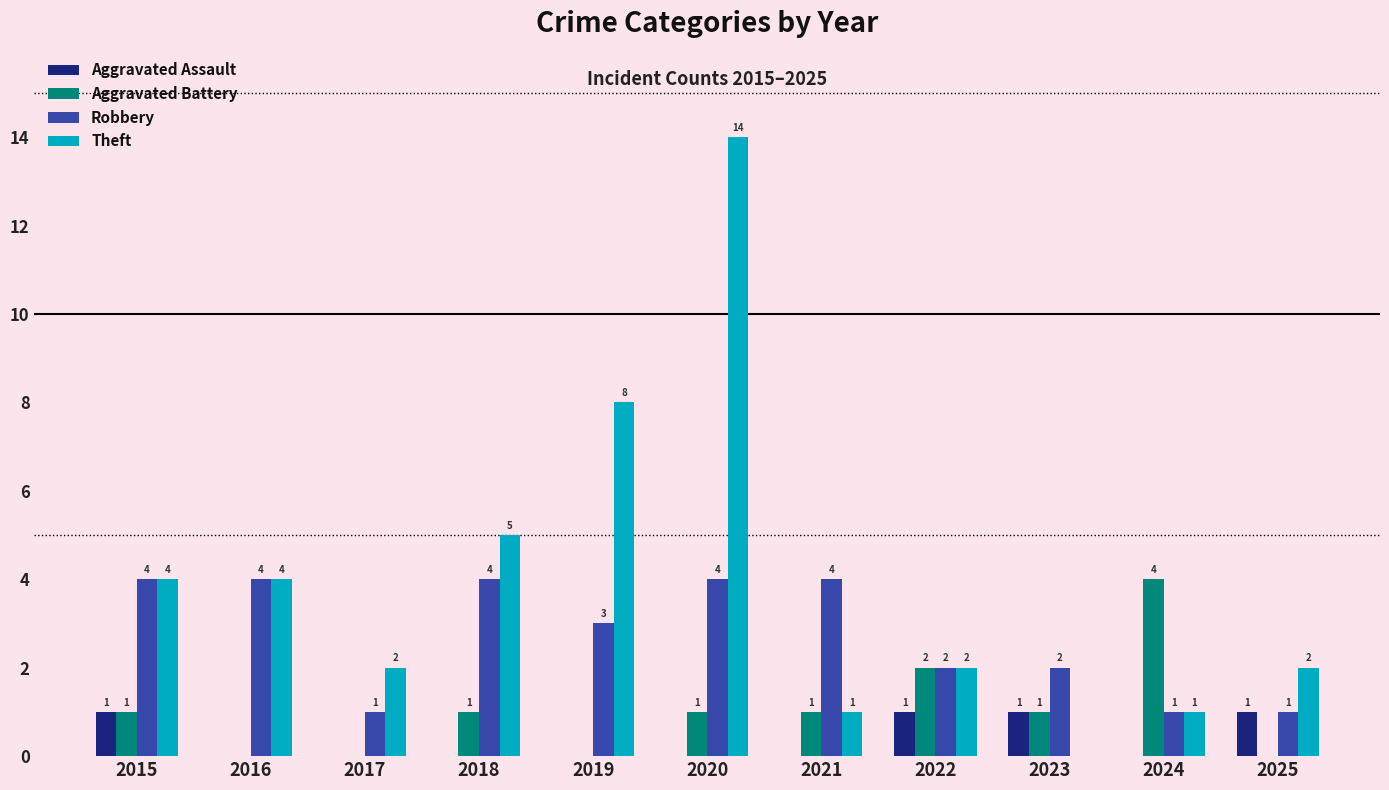

What is the maximum value shown in the chart?

14